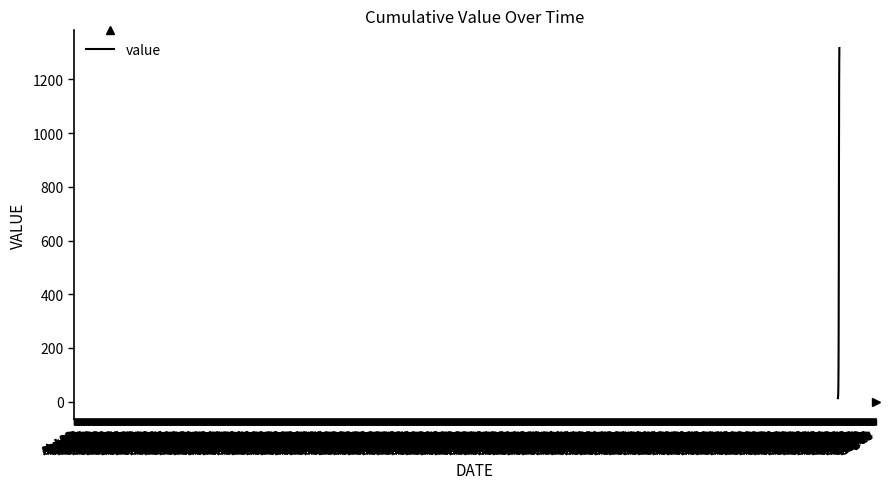

What is the greatest value displayed?

1317